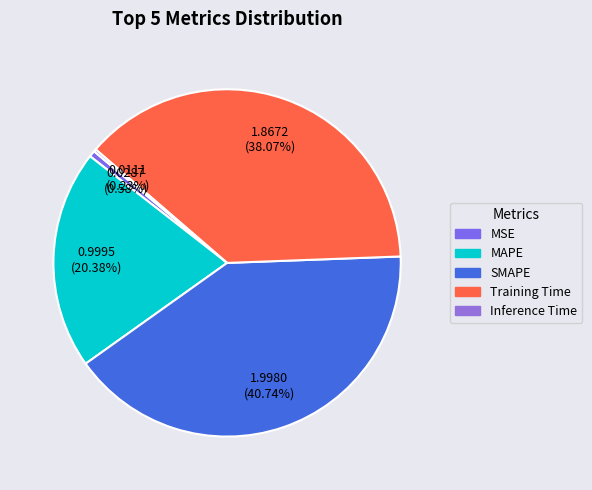

What is the change in value from SMAPE to Inference Time?

-2.0